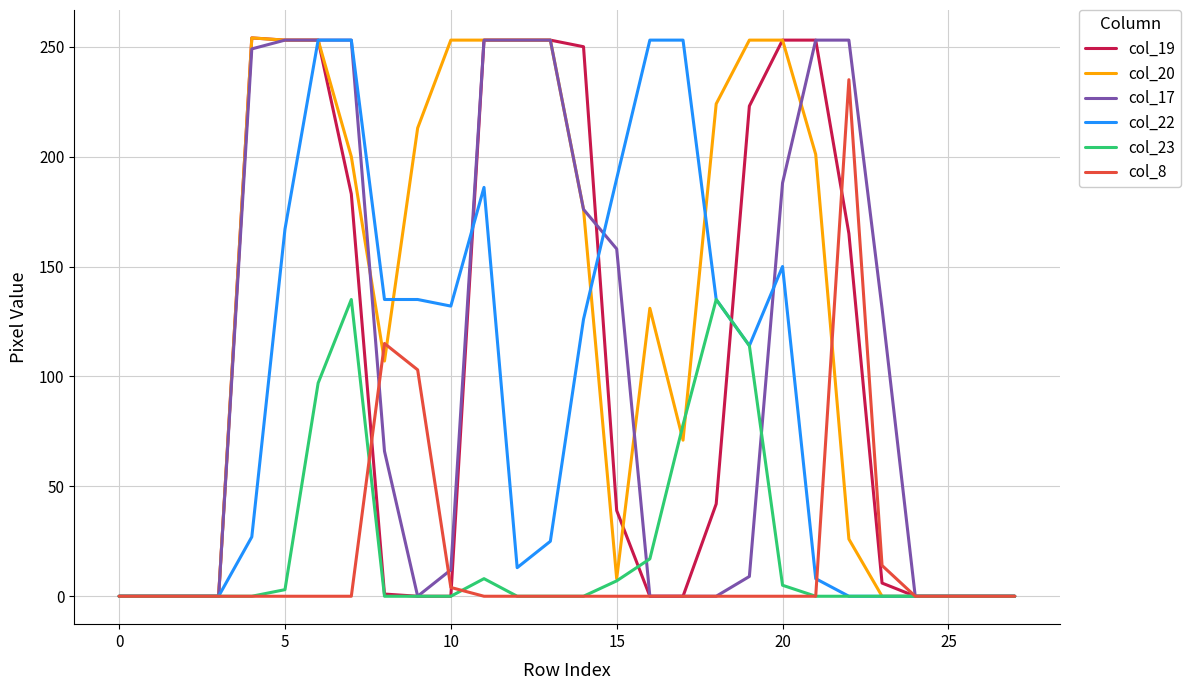

Which series has the largest total across all categories?

col_20